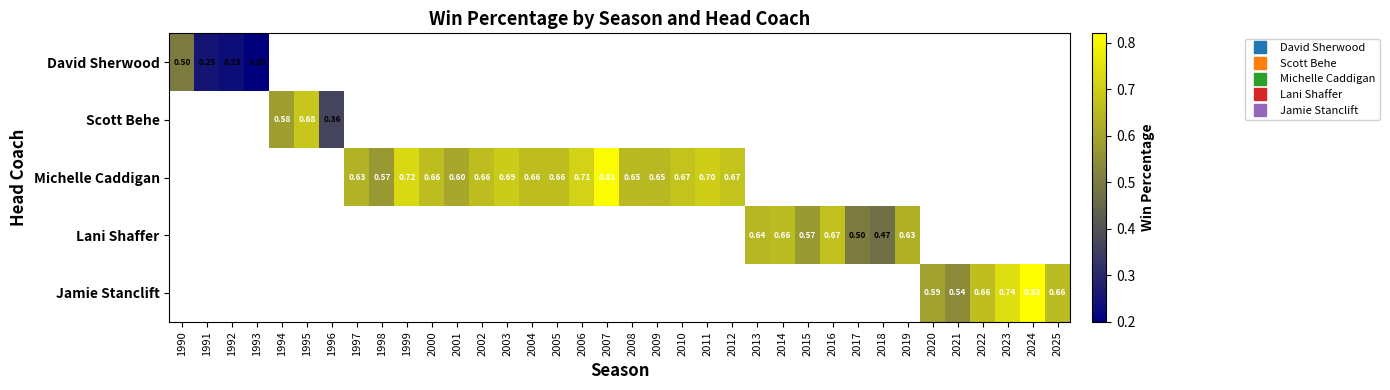

How many positive values does the Lani Shaffer series have?

7